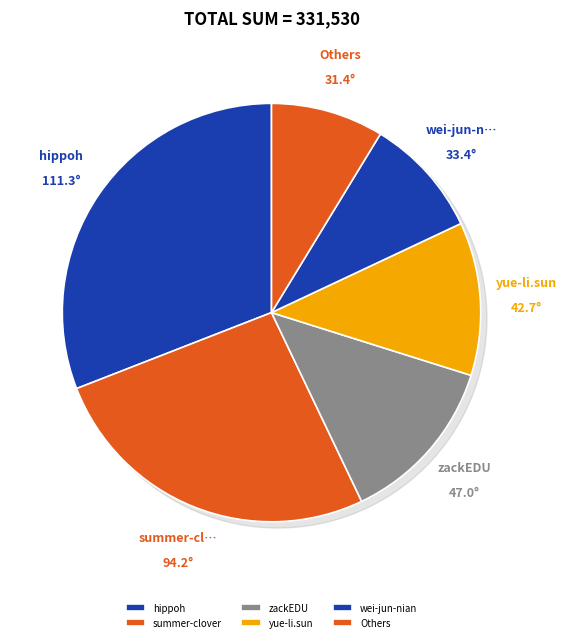

Is du-fei-fan-33 the majority of the pie?

No